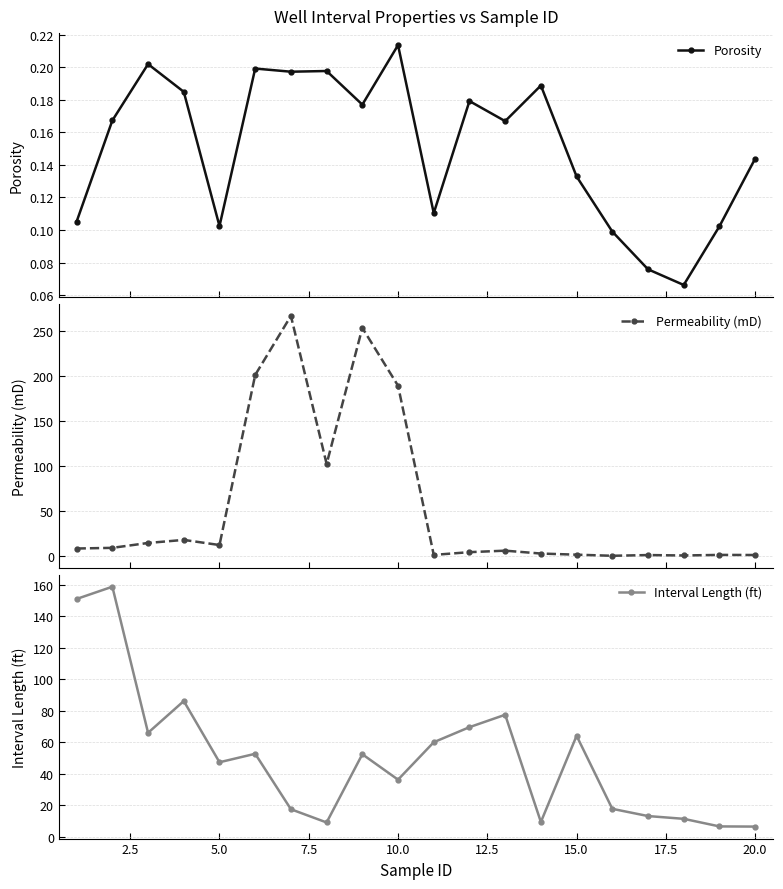

Which series has the widest spread of values?

Permeability (mD)